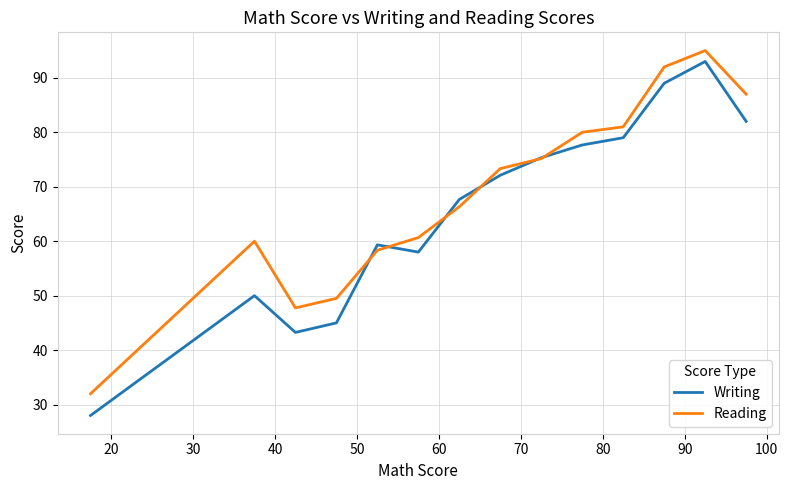

True or false: Writing and Reading intersect in this chart.

True